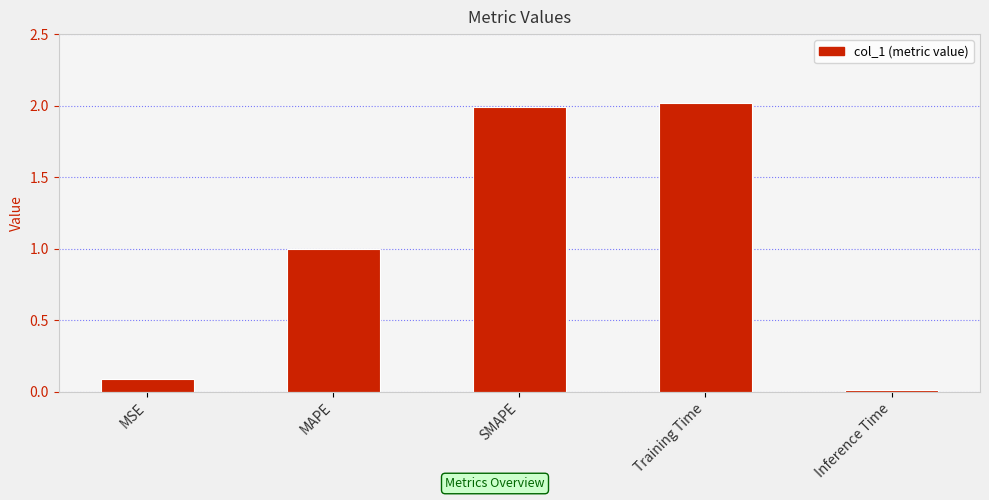

Which category has the highest value across all series?

Training Time